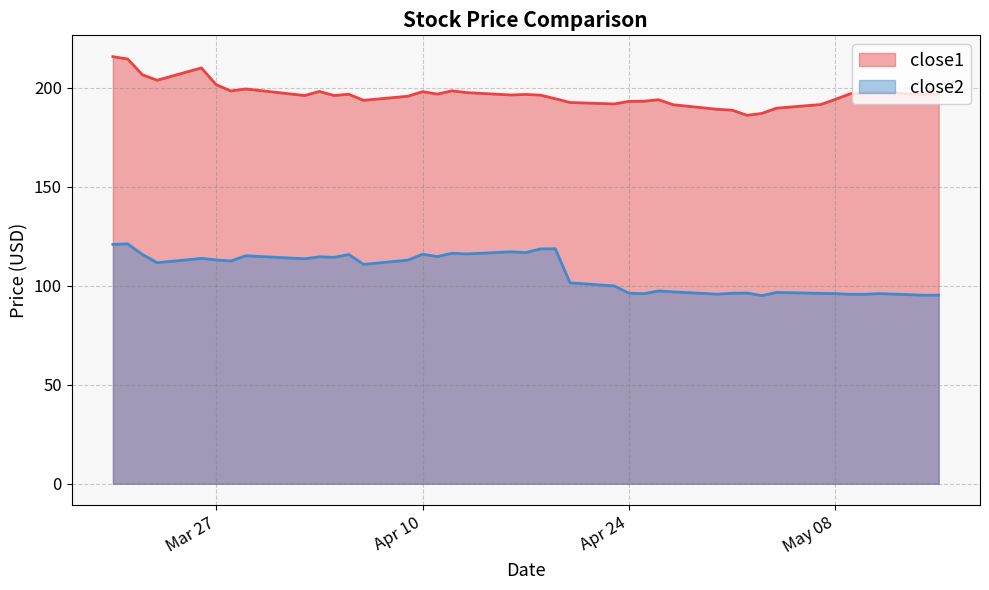

What is the label of the 25th point from the right?

2018-04-11